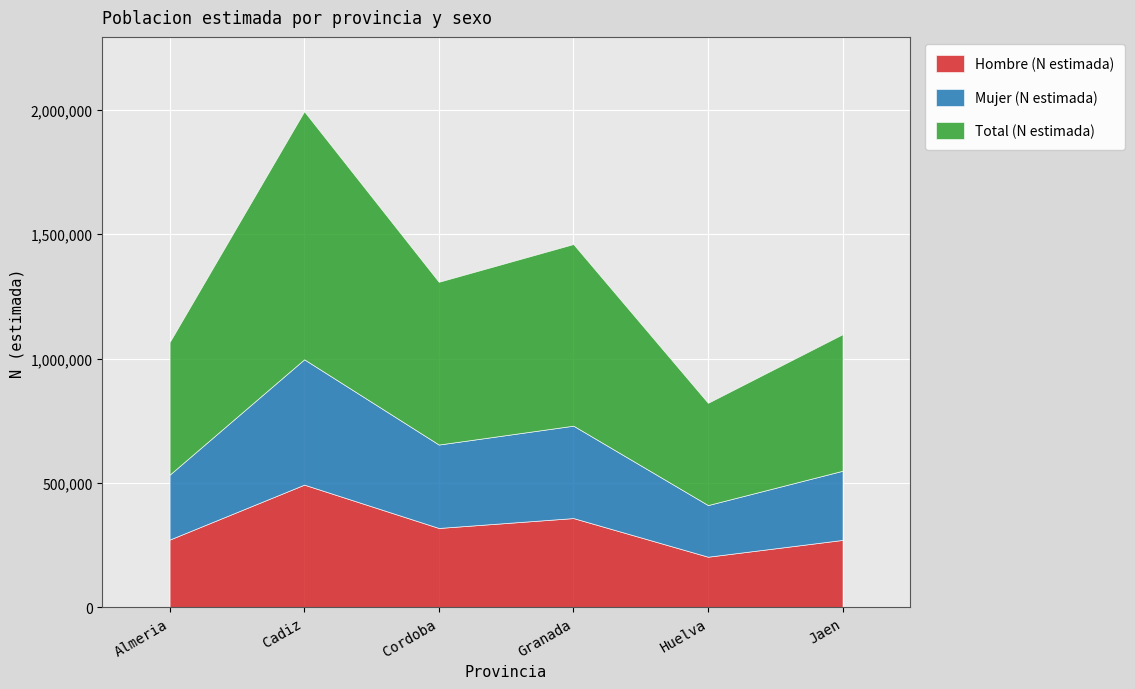

True or false: Hombre (N estimada) has a value of 272176 at Almeria.

True